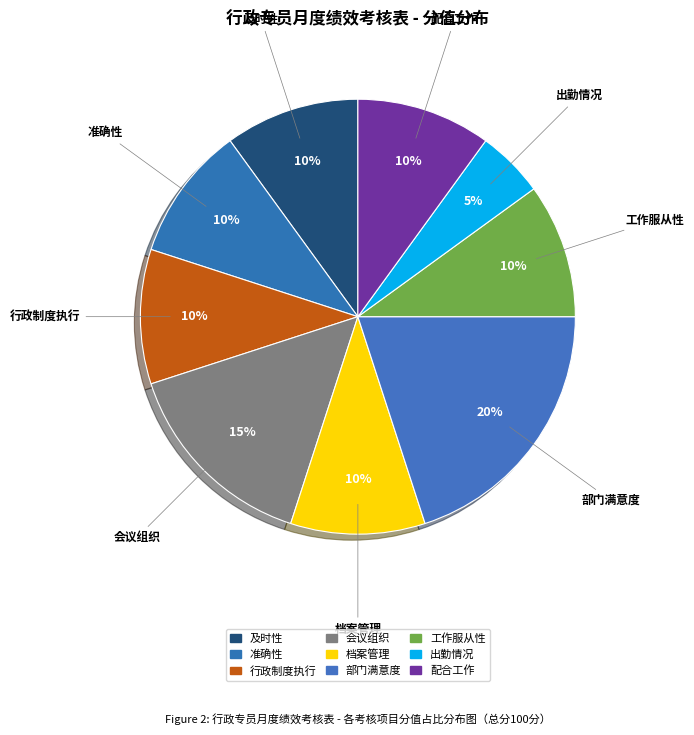

Is 部门满意度 the majority of the pie?

No